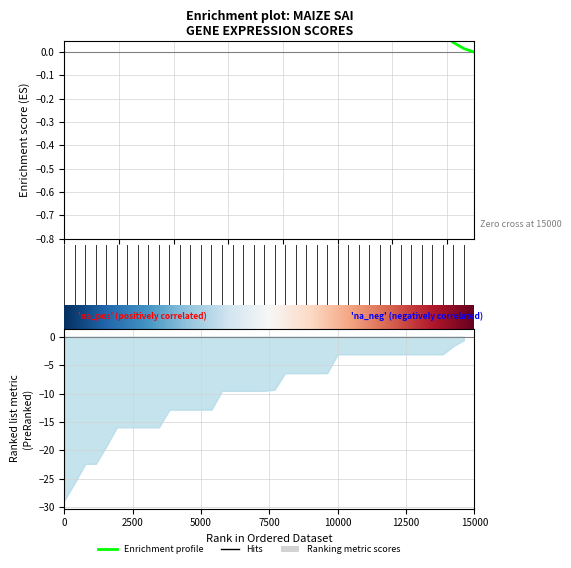

Count the number of values greater than 0.

39